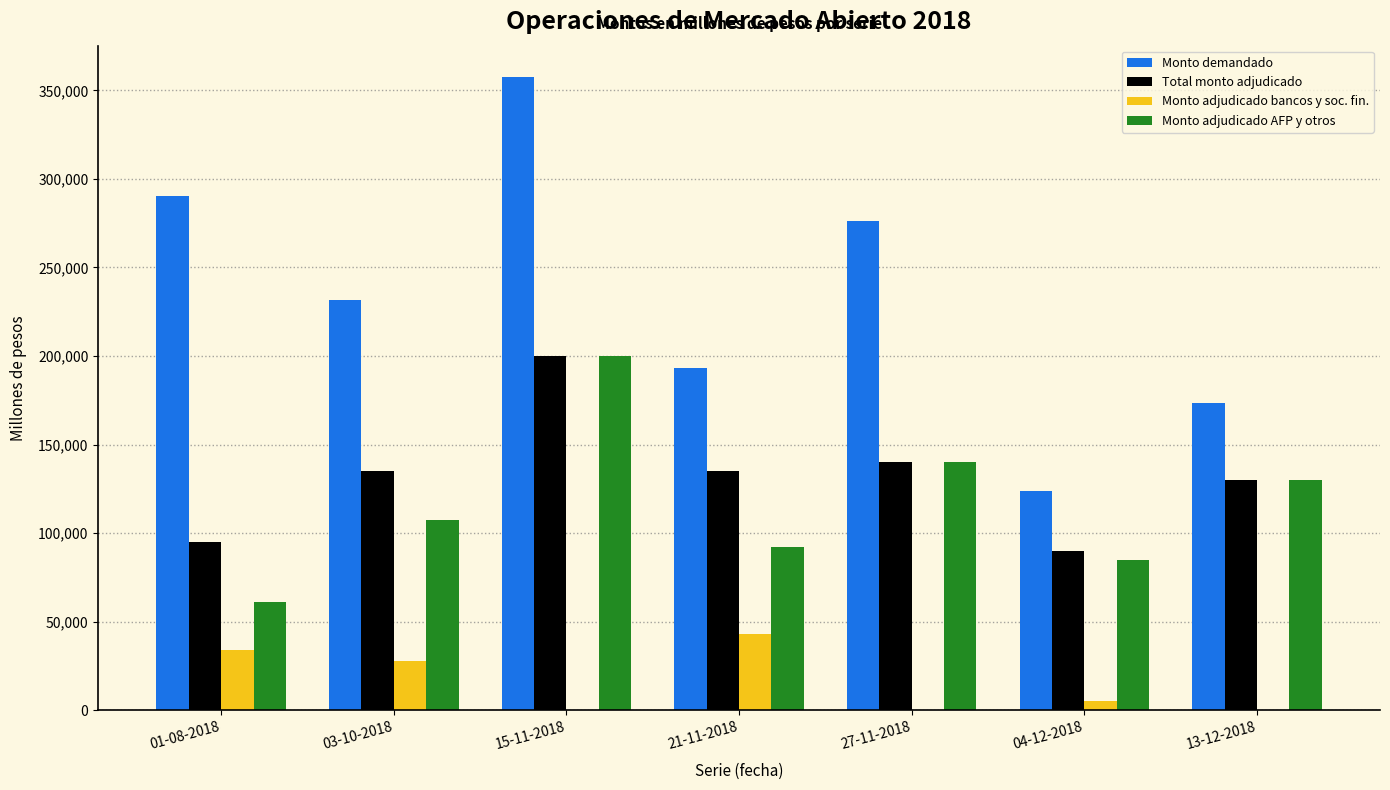

Reading left to right, transcribe all the data shown in this chart.

Monto demandado: 290200	231800	357400	193000	276000	123600	173400
Total monto adjudicado: 95000	135000	200000	135000	140000	89600	130000
Monto adjudicado bancos y soc. fin.: 33800	27800	0	43000	0	5000	0
Monto adjudicado AFP y otros: 61200	107200	200000	92000	140000	84600	130000